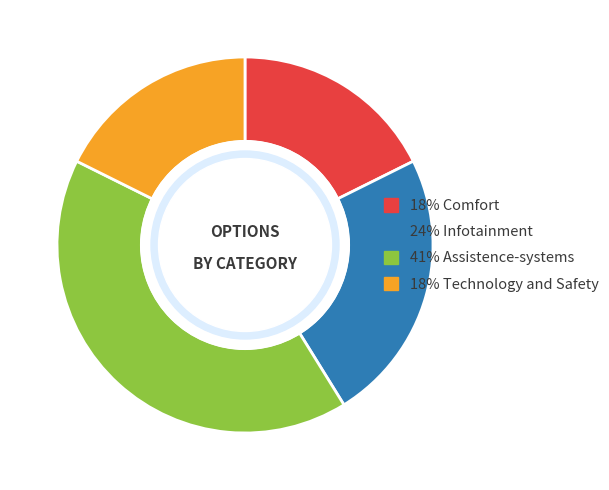

Is there any slice that represents more than half of the pie?

No